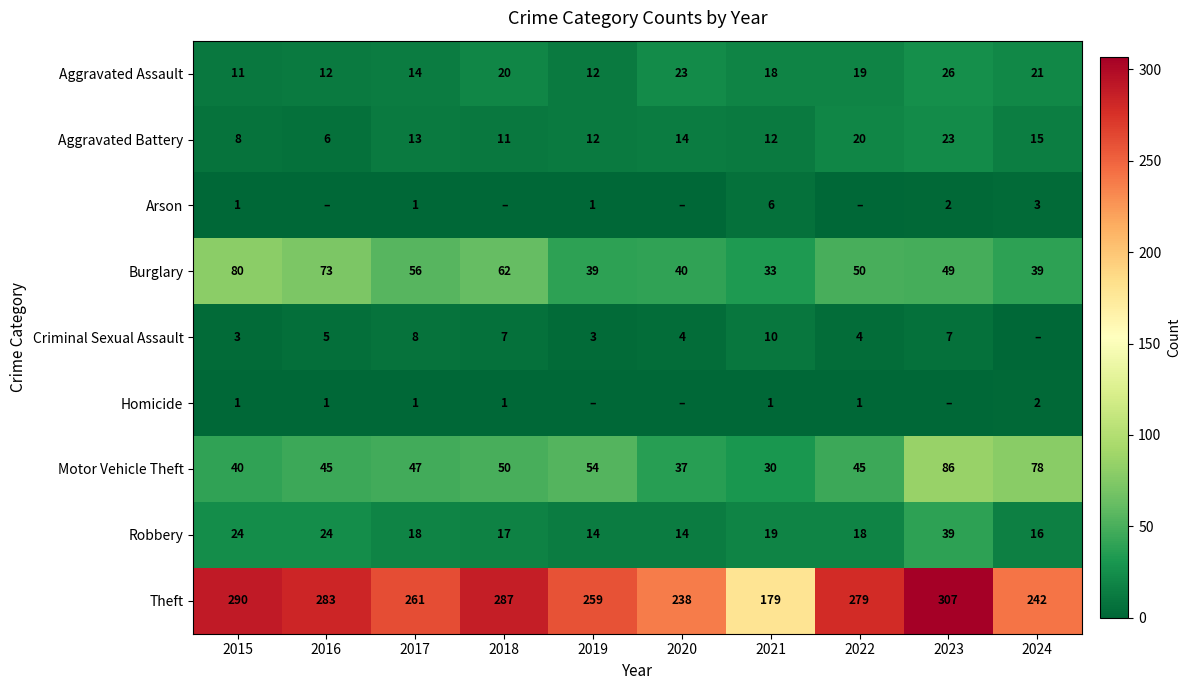

What is the maximum value shown in the chart?

307